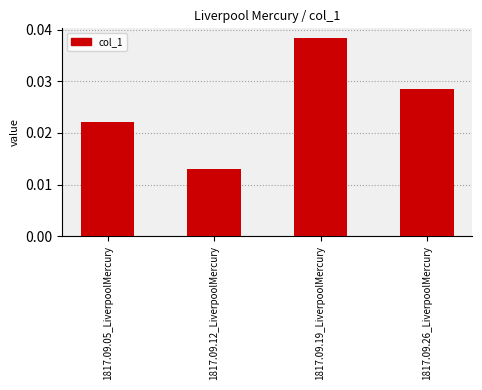

Between 1817.09.05_LiverpoolMercury and 1817.09.19_LiverpoolMercury, which is larger?

1817.09.19_LiverpoolMercury